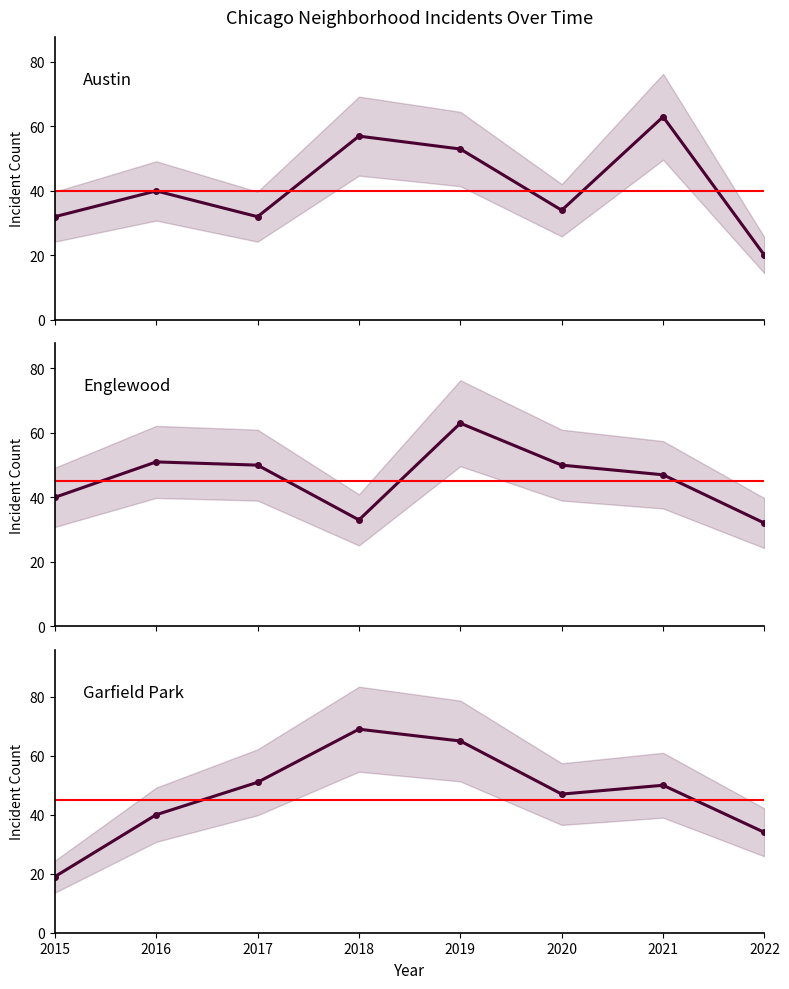

The value of Austin at 2016 is 28. True or false?

False